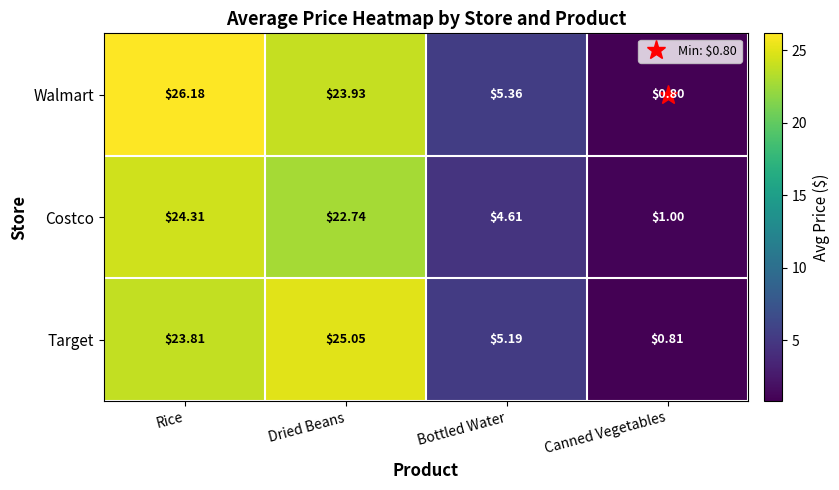

Which category has the lowest value across all series?

Canned Vegetables